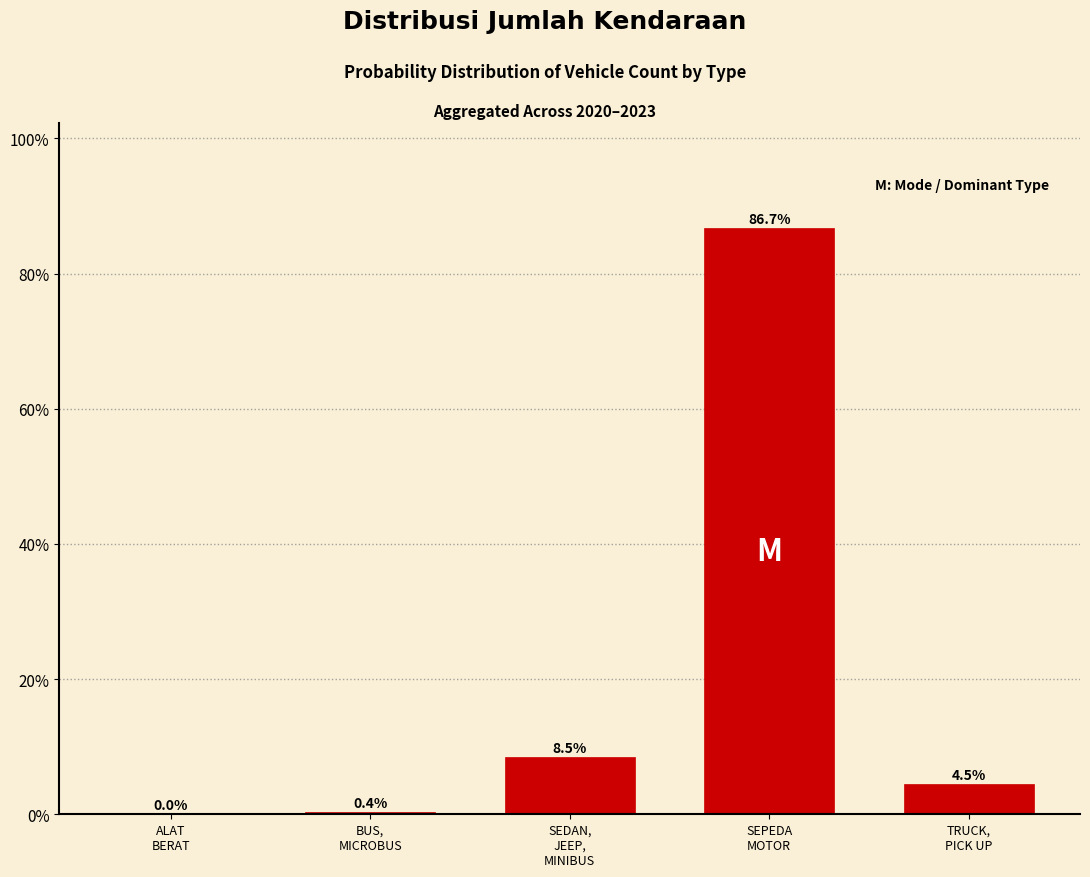

What is the greatest value displayed?

86.7